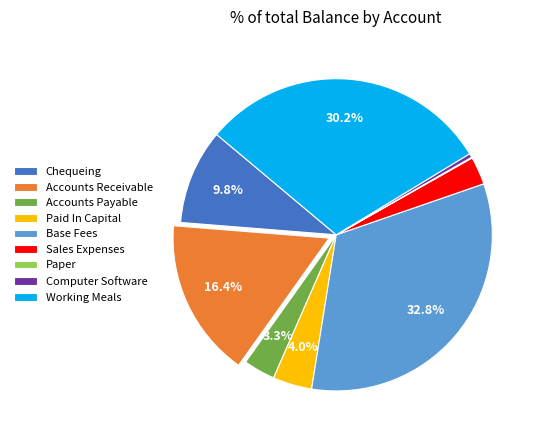

Does any single category account for the majority?

No